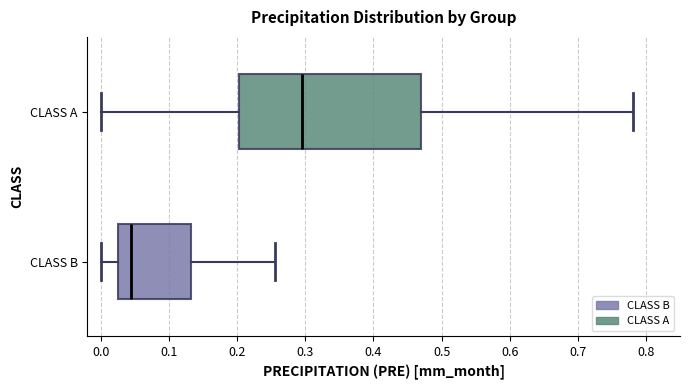

Reading bottom to top, transcribe this box plot: for each box, give where its median line is, the range the box spans, and where its two whiskers end, as read against the x-axis. The values are not printed on the chart, so give them approximately, as read against the axis.

CLASS B: median 0.04, box 0.02 to 0.13, whiskers 0.00 to 0.26
CLASS A: median 0.30, box 0.20 to 0.47, whiskers 0.00 to 0.78